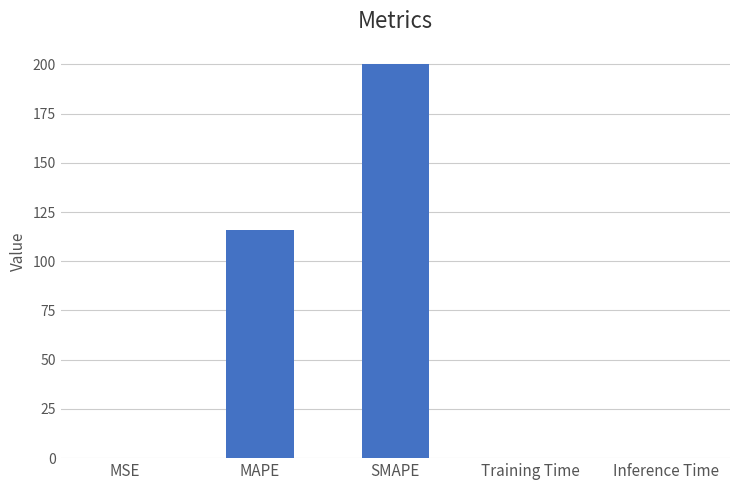

Is it true that the value at MAPE is 115.9?

True